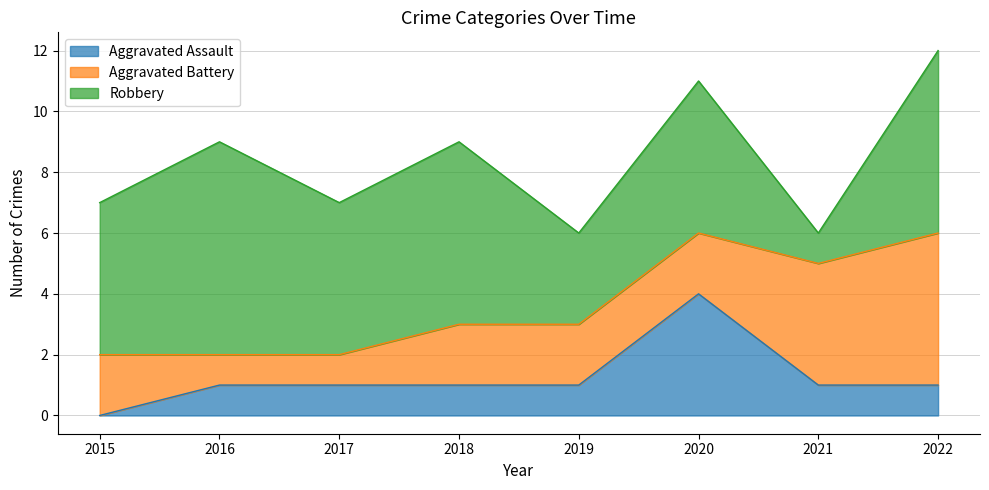

What is the difference between the maximum and minimum values in the Aggravated Battery series?

4